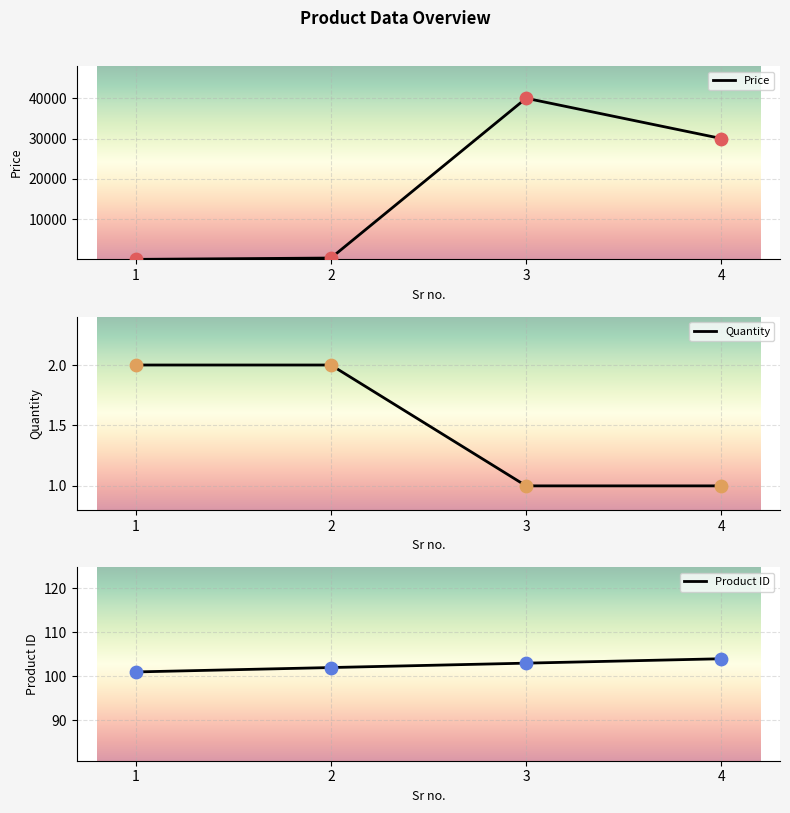

Which series reaches the minimum Y coordinate?

Quantity